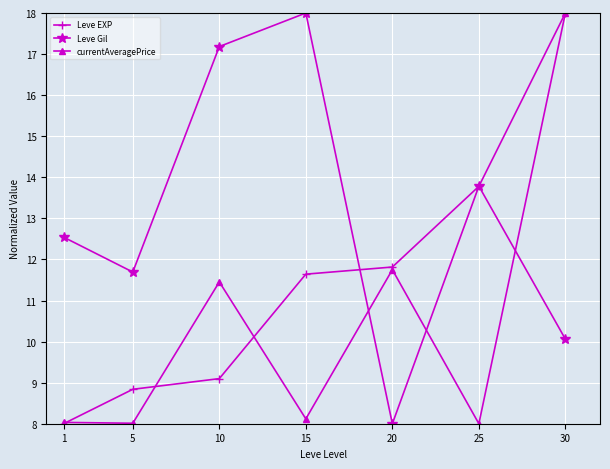

What is the highest value of the currentAveragePrice series?

18.0